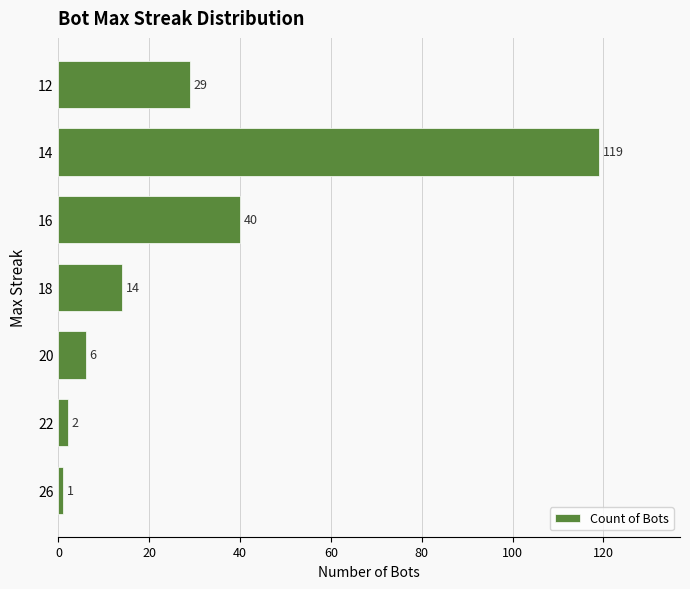

What is the average value?

30